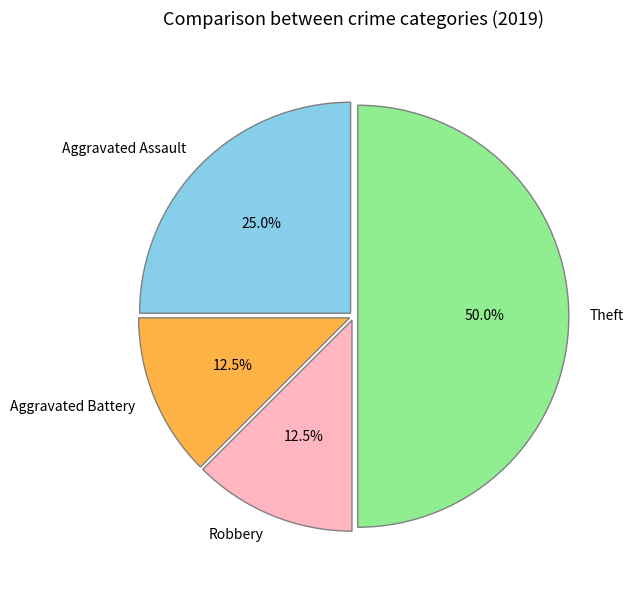

Do Theft and Aggravated Battery together represent more than half of the pie?

Yes